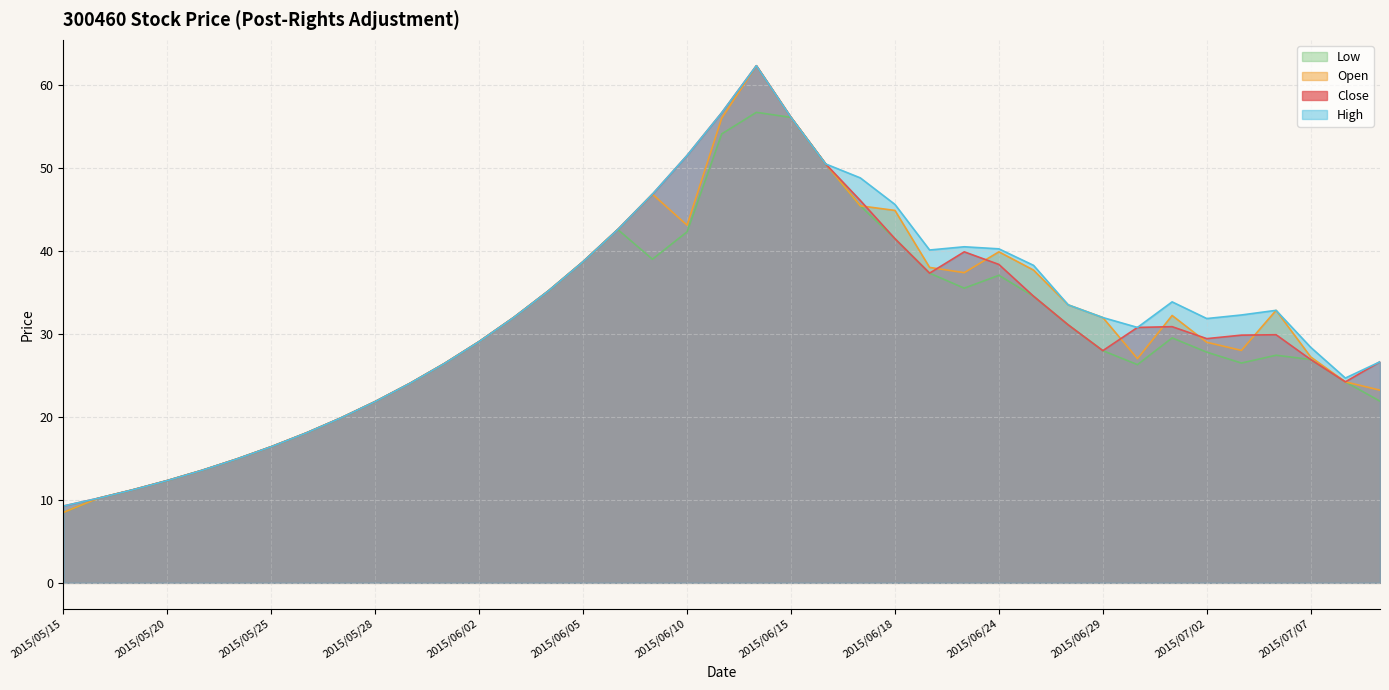

True or false: Open and High cross at least once.

False